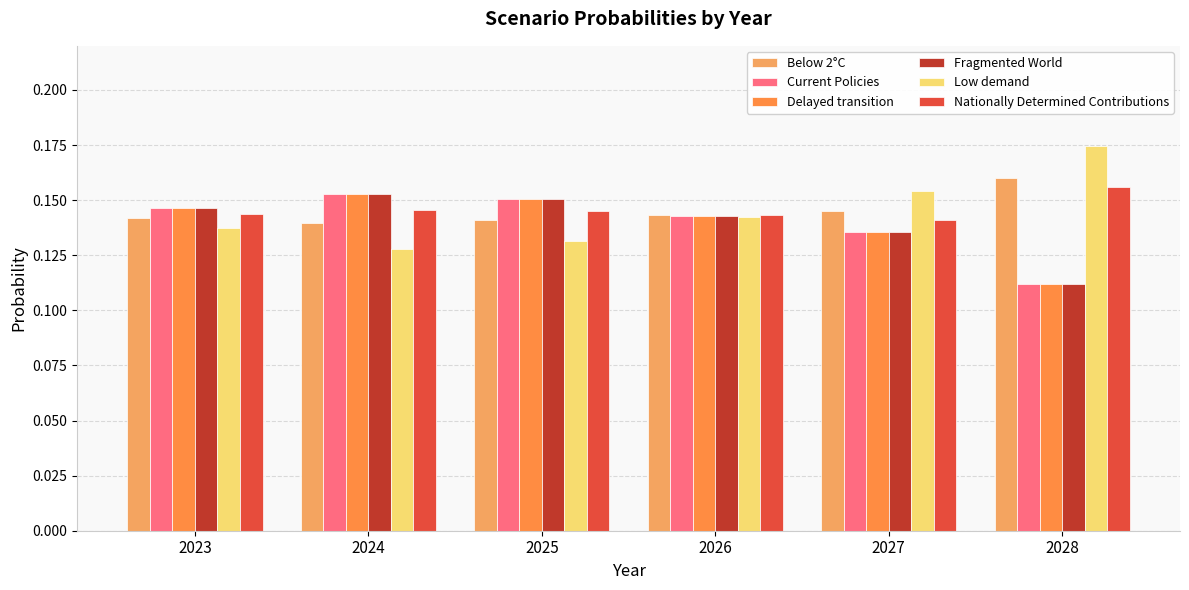

How many groups of bars are there?

6